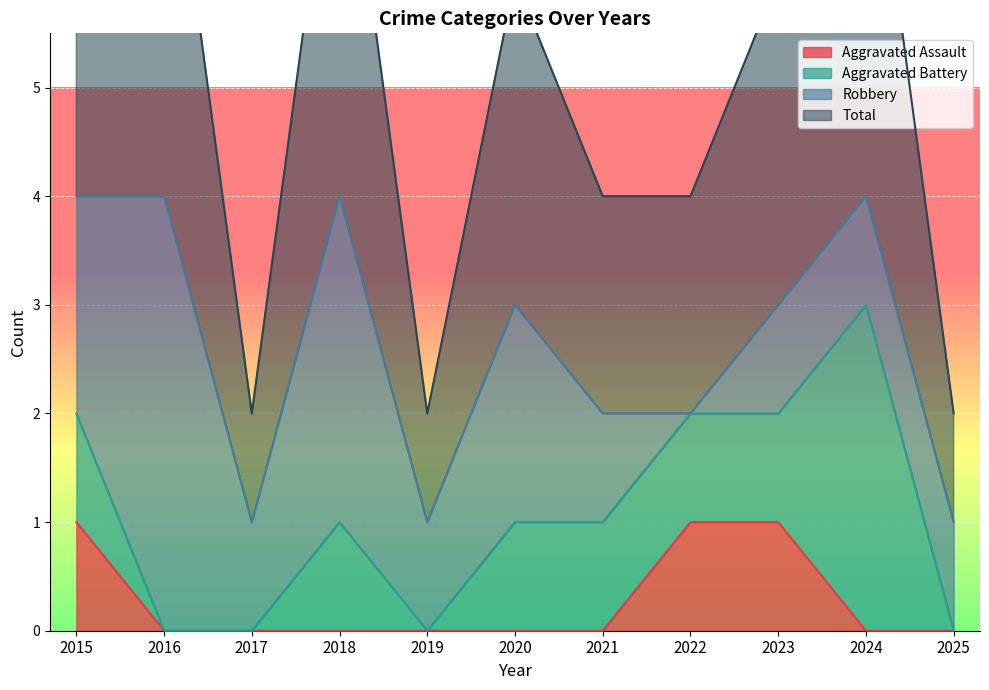

Which has a higher value, 2016 or 2017?

2016